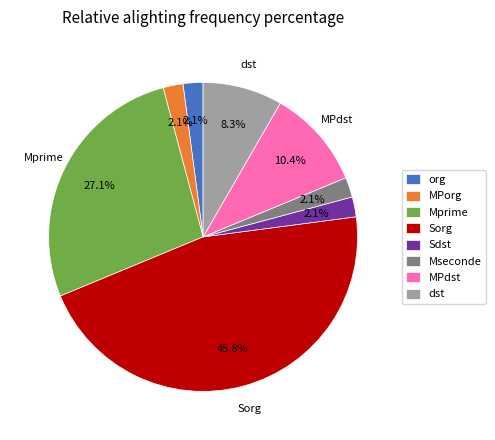

Does dst account for over 50% of the chart?

No